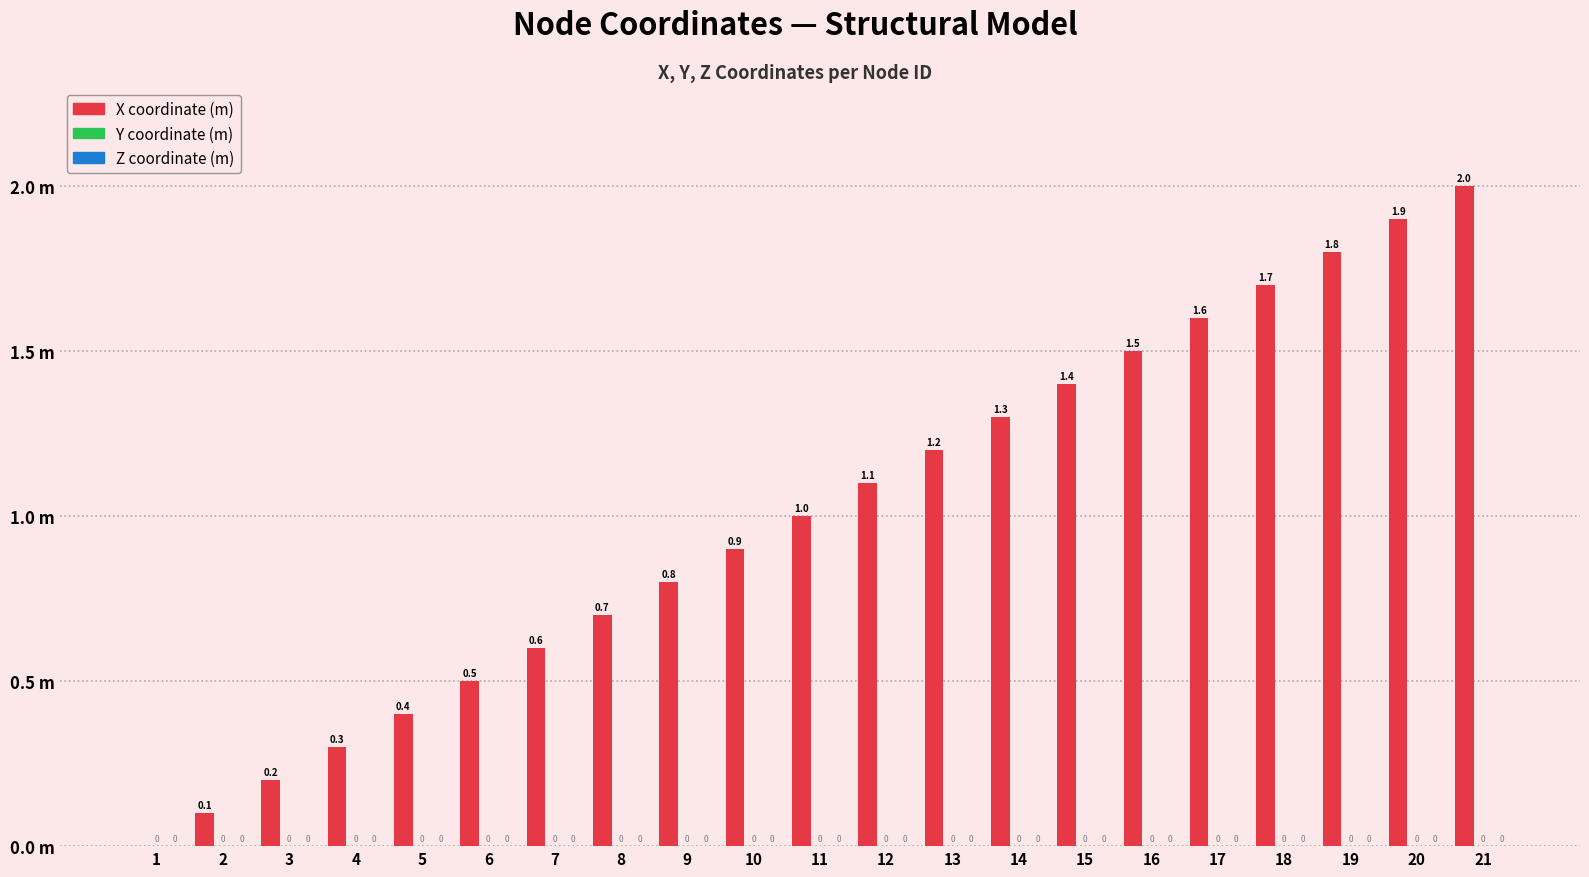

Count the number of categories in the chart.

21